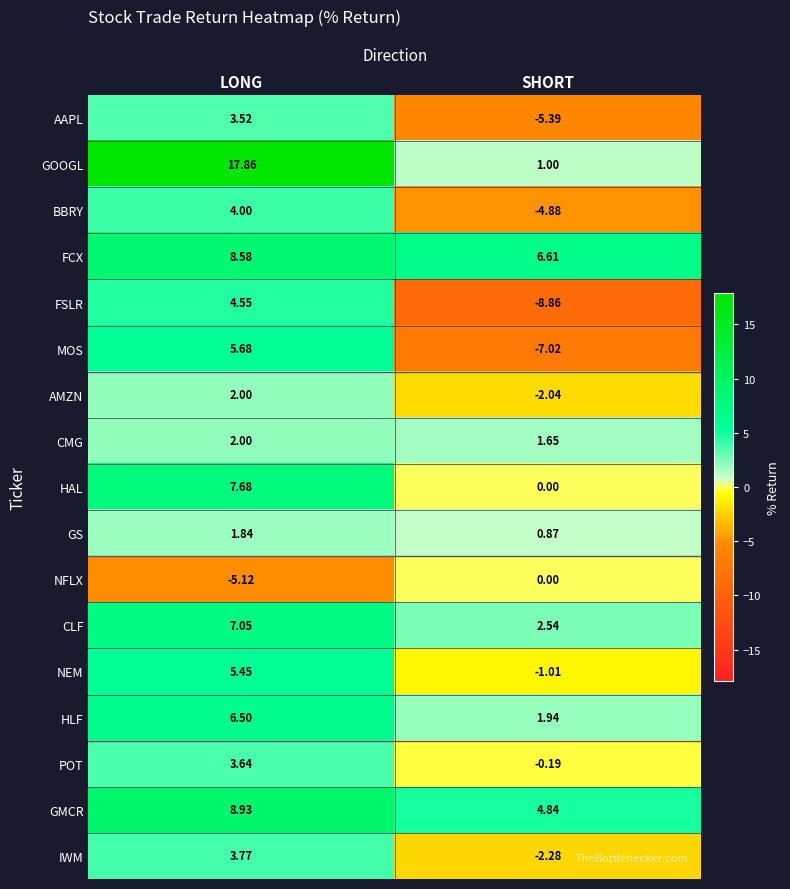

Which series has the largest total across all categories?

GOOGL